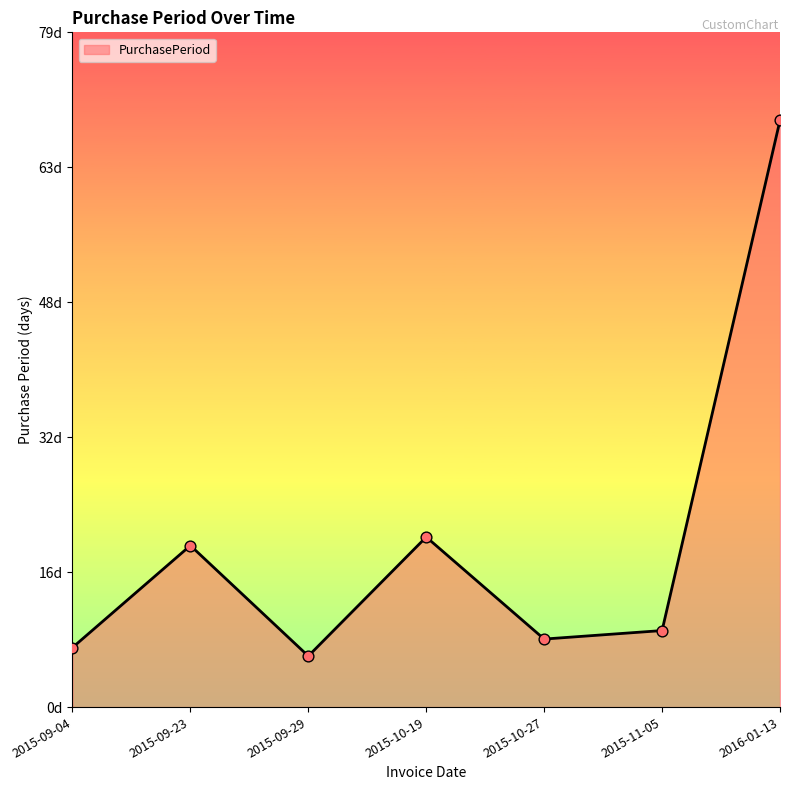

What is the change in value from 2015-10-19 to 2015-11-05?

-11